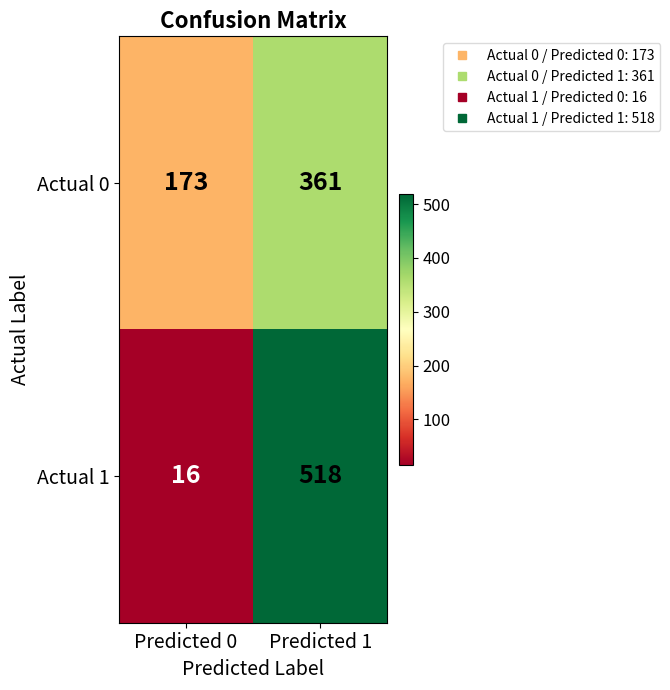

Reading left to right, what are all the values shown in this chart?

Actual 0: Predicted 0=173	Predicted 1=361
Actual 1: Predicted 0=16	Predicted 1=518